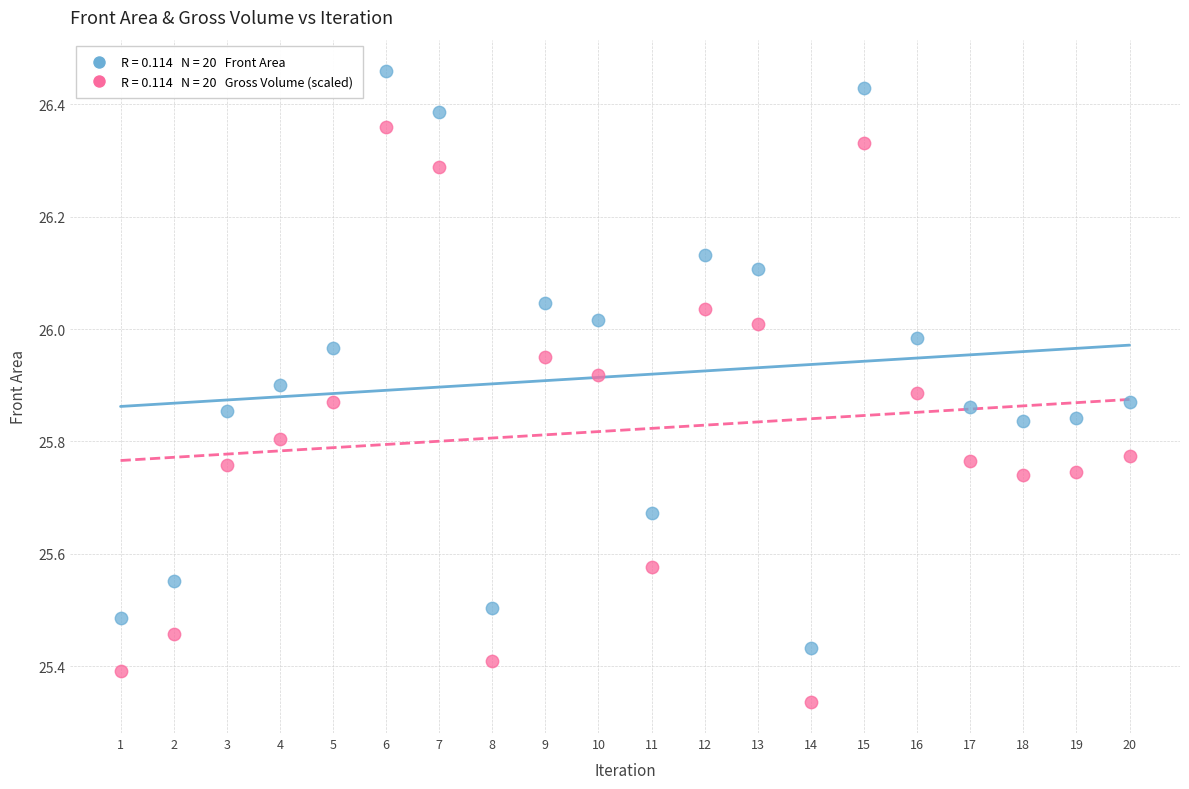

Across all data points, what is the range of Y values (max minus min)?

1.1